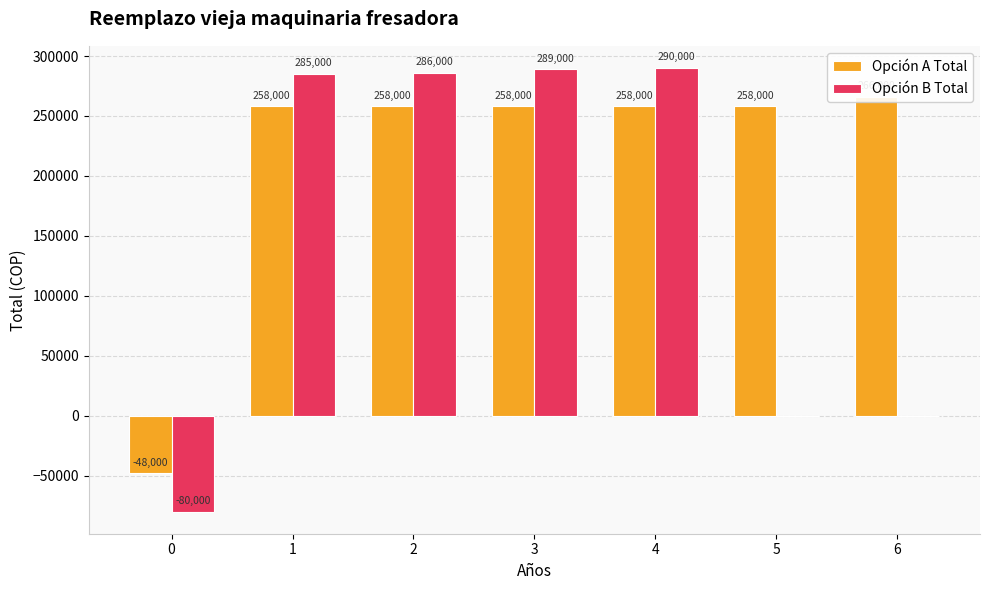

Rank the categories by Opción B Total value from highest to lowest.

4, 3, 2, 1, 5, 6, 0